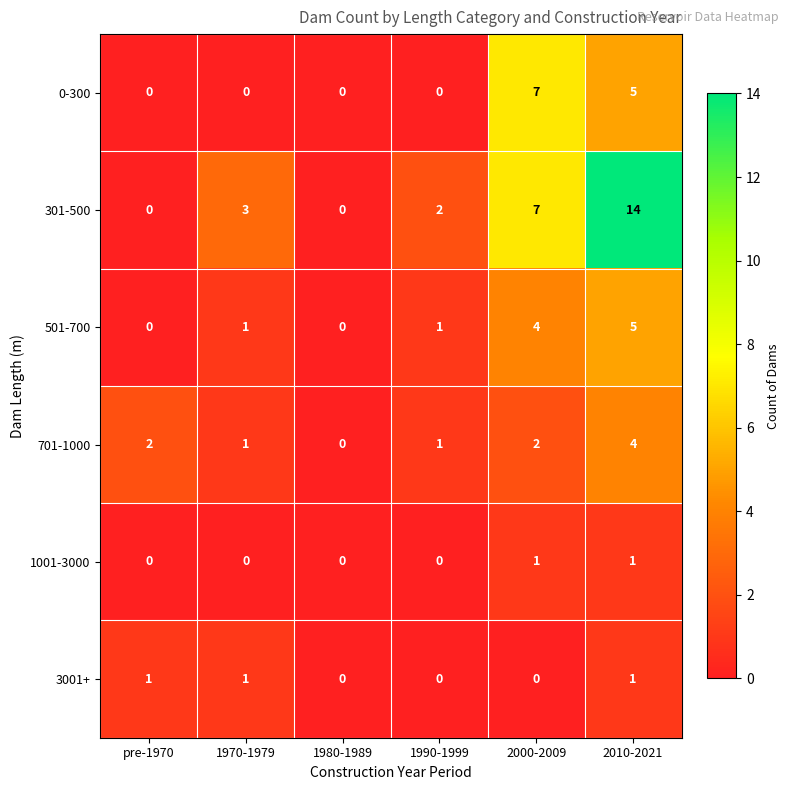

At which label does 701-1000 reach its peak?

2010-2021